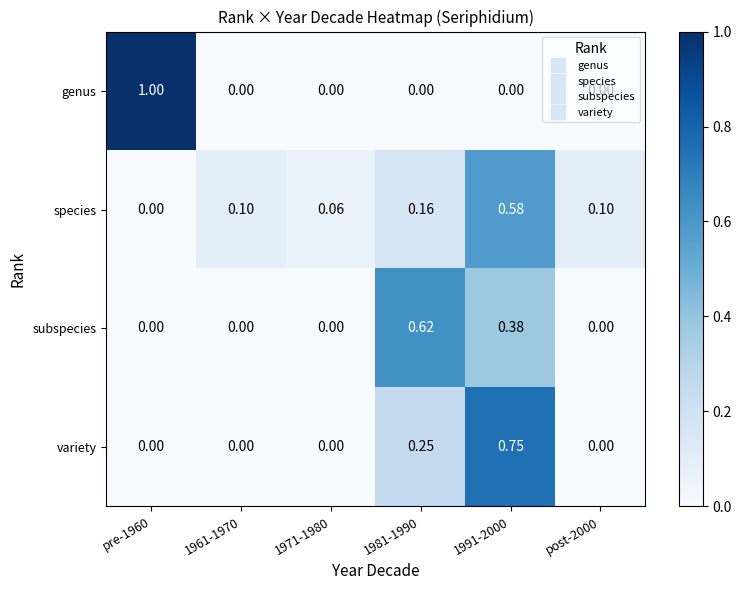

List the series in order of their peak value, lowest first.

species, subspecies, variety, genus